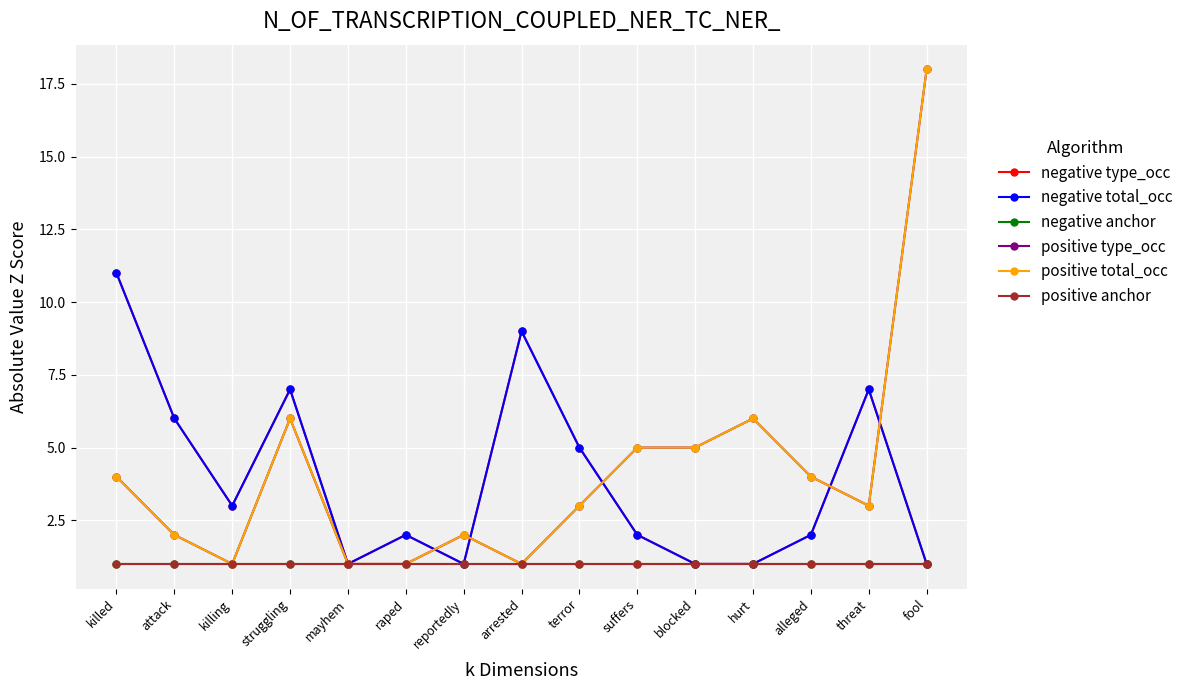

Does the chart have visible grid lines?

Yes